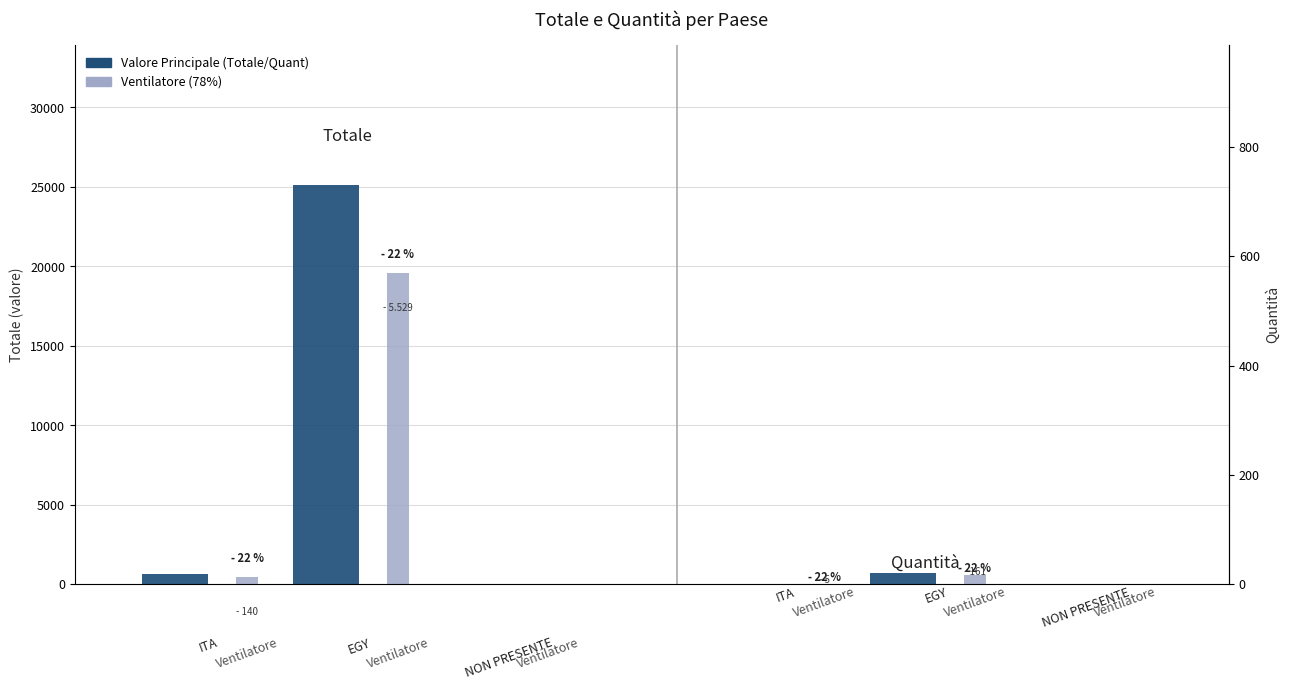

What is the difference between the maximum and second lowest values in the Ventilatore series?

19105.3